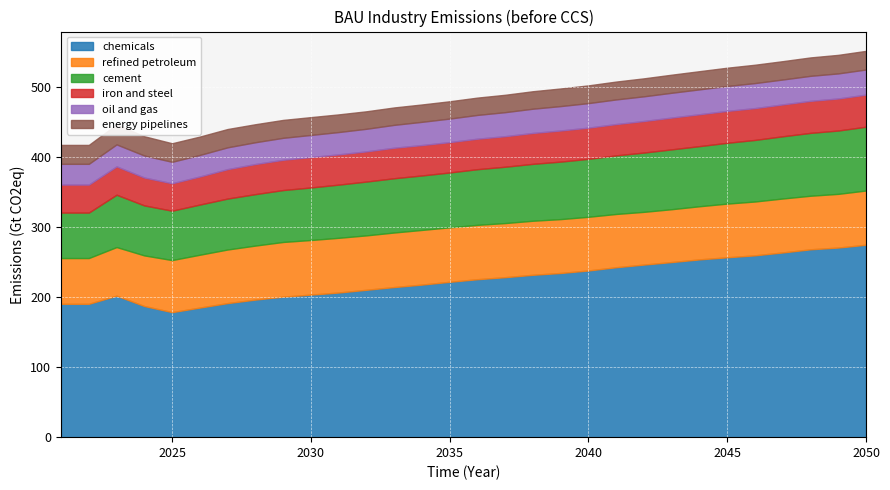

What are all the series names shown in the legend?

chemicals, refined petroleum, cement, iron and steel, oil and gas, energy pipelines